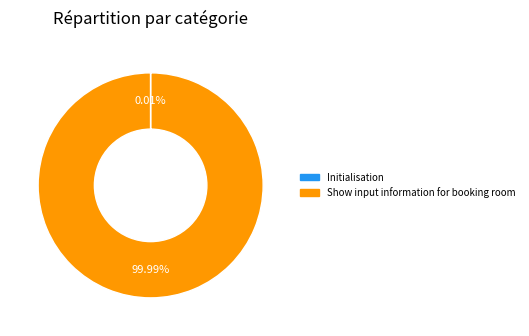

Is there a majority slice in this chart?

Yes